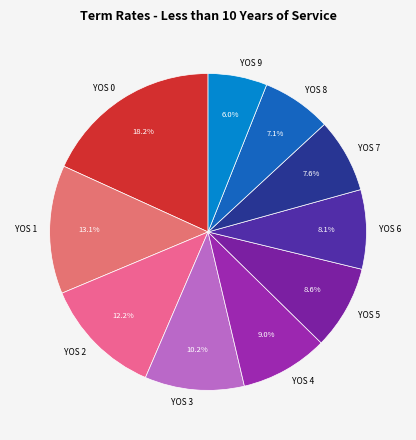

How many slices are in this pie chart?

10